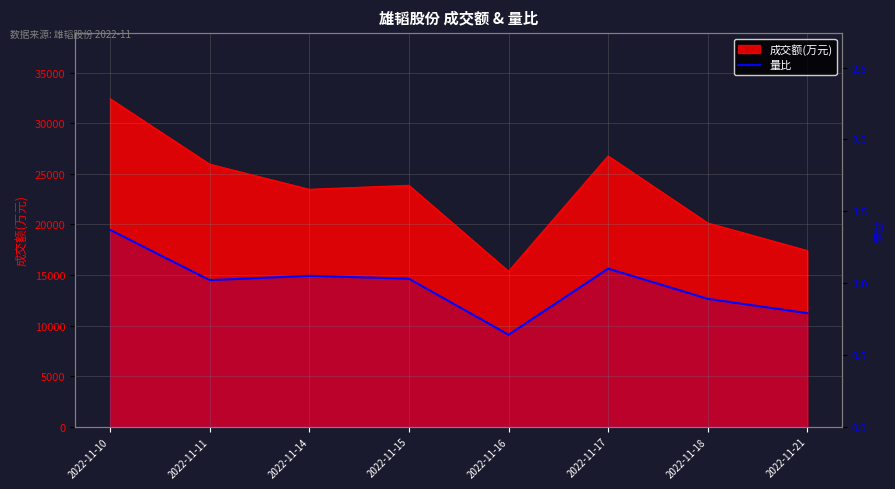

True or false: the data shows 0.3 at 2022-11-21.

False